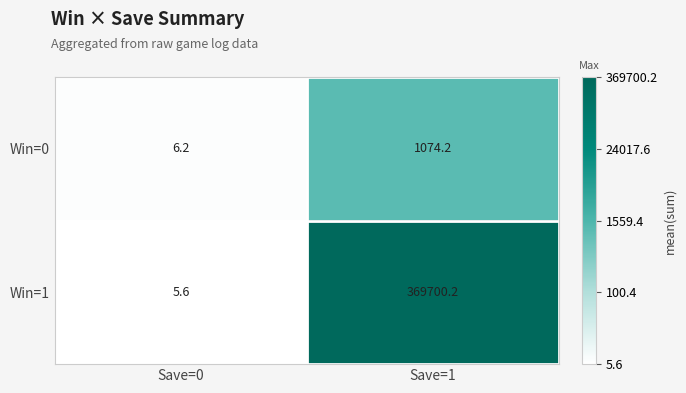

At which label is Win=0 closest to 540?

Save=0